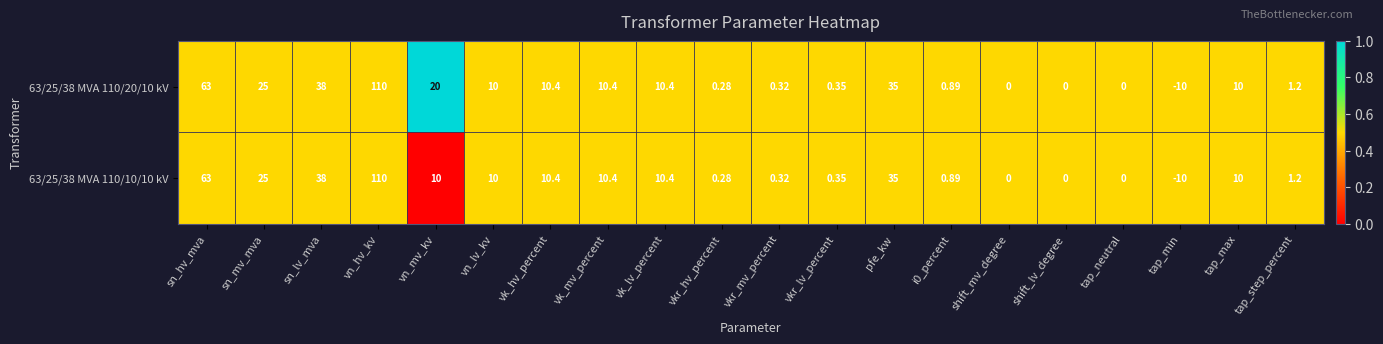

What is the total value across all series at vkr_mv_percent?

0.6